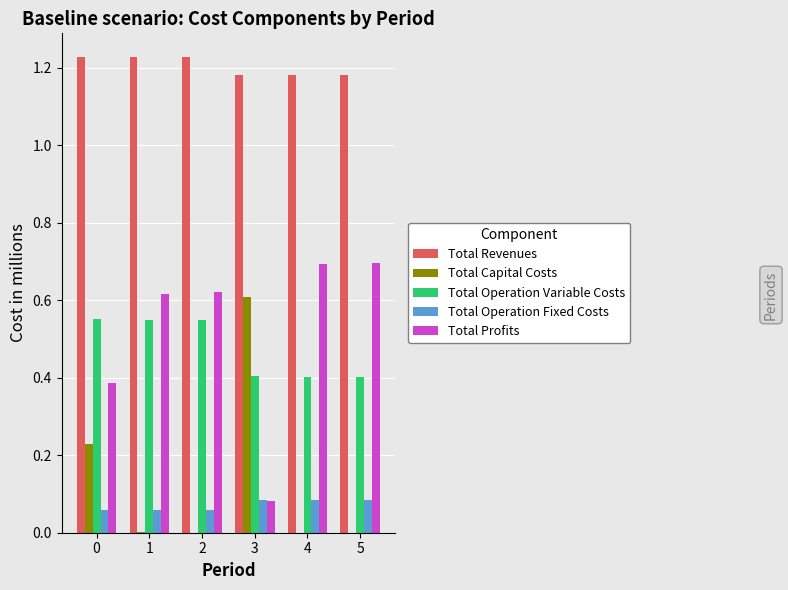

Which series has the largest total across all categories?

Total Revenues